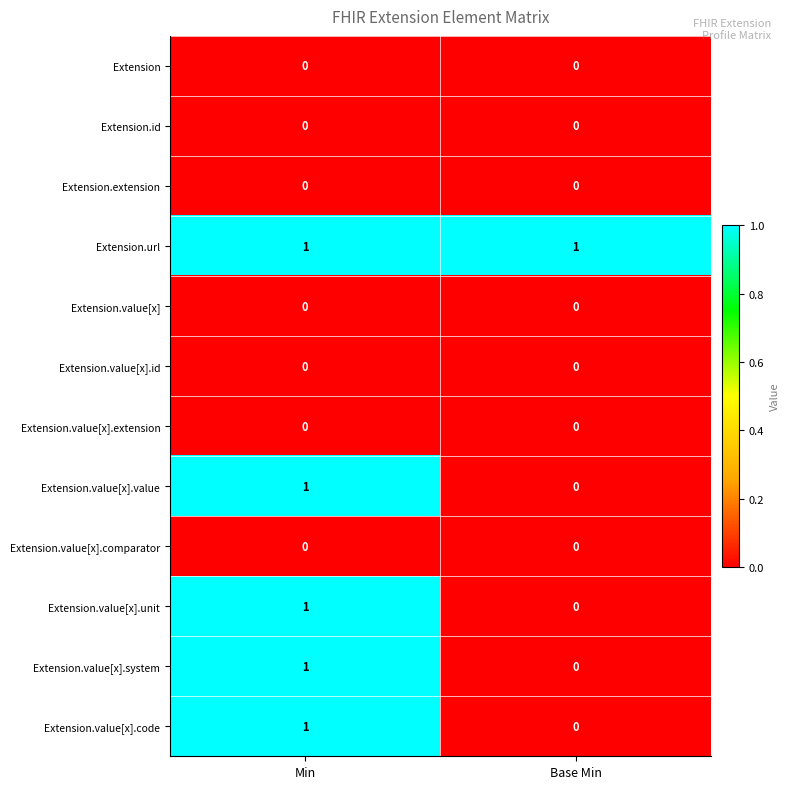

Is the value of Extension.value[x].system at Min greater than the value of Extension.value[x] at Min?

Yes